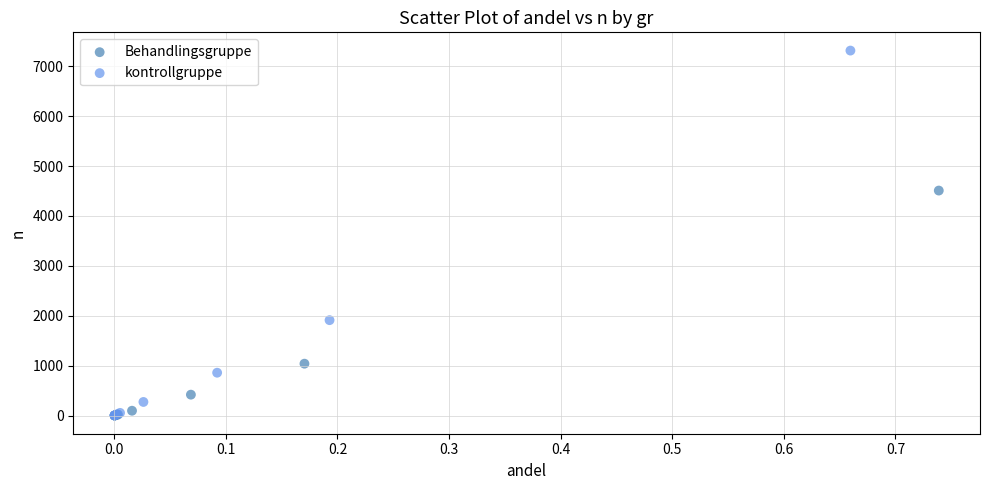

Which series has the largest Y range (max minus min)?

kontrollgruppe